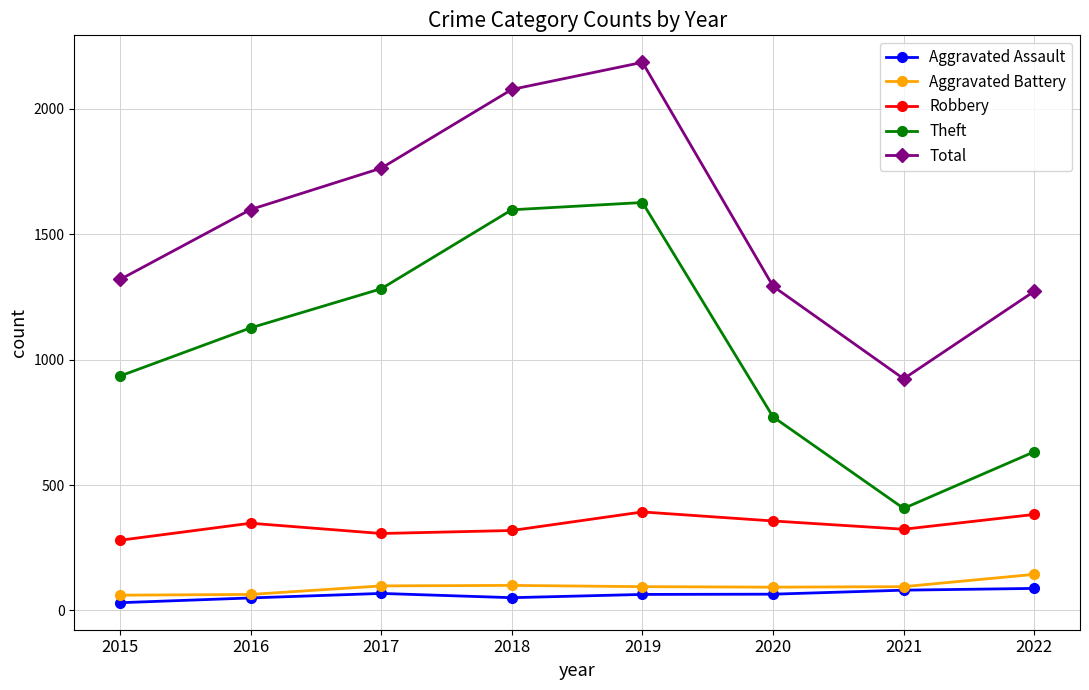

True or false: Aggravated Assault and Total intersect in this chart.

False